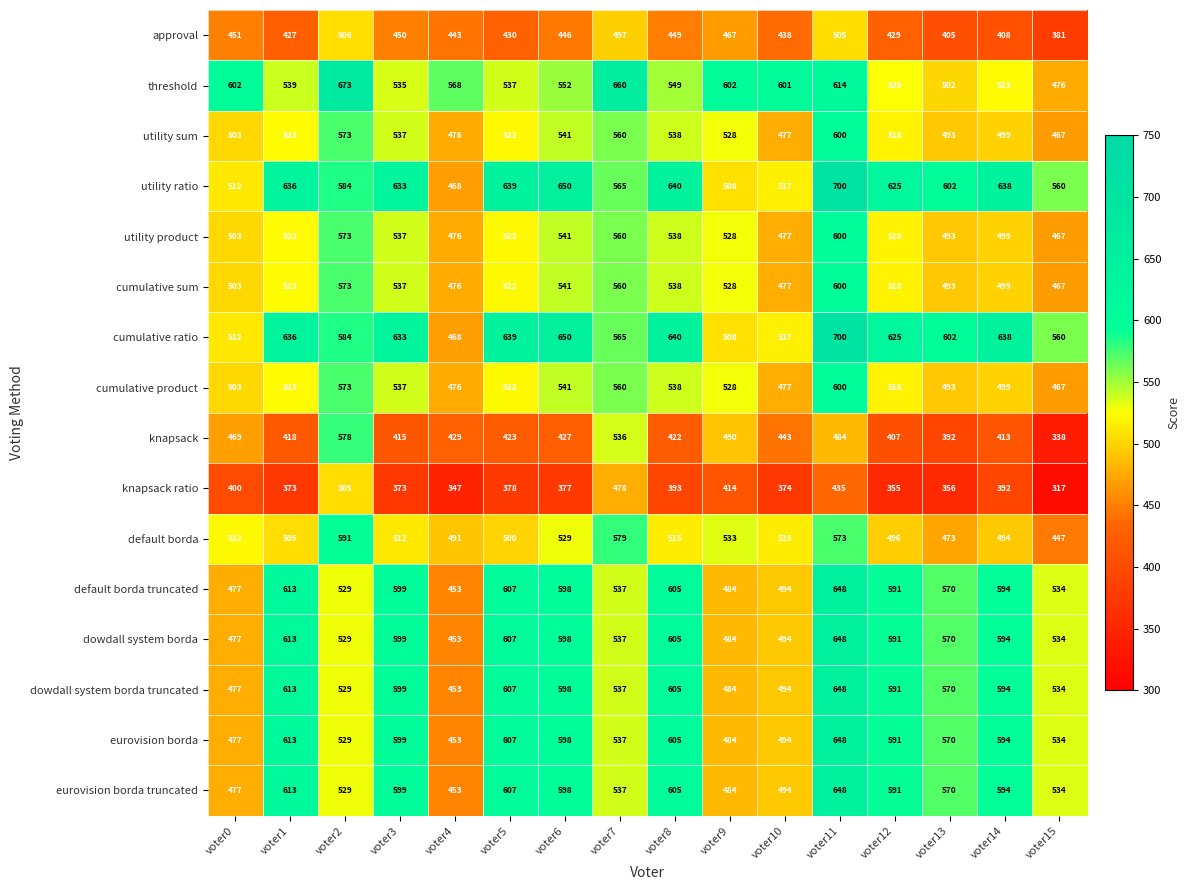

Which category has the highest value across all series?

voter11